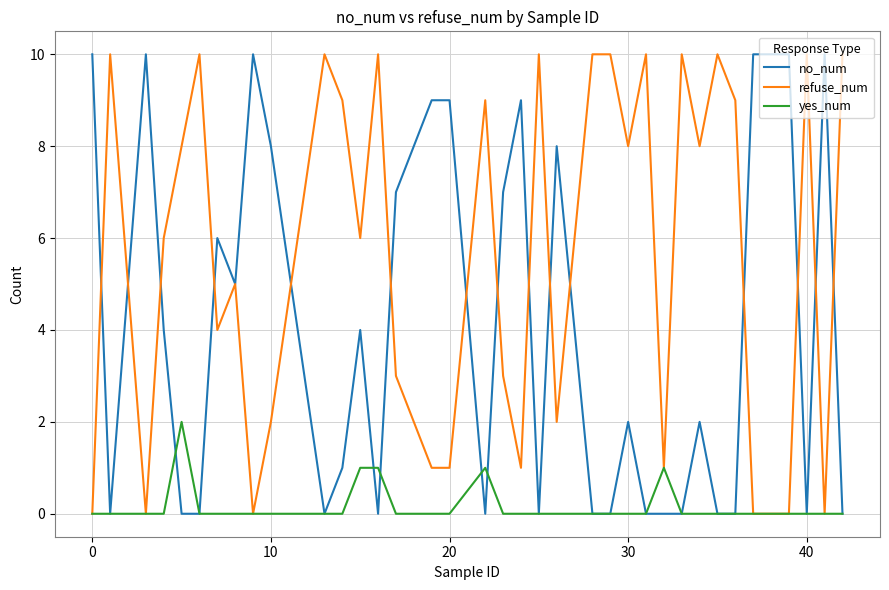

List the series in order of their overall mean, lowest first.

yes_num, no_num, refuse_num